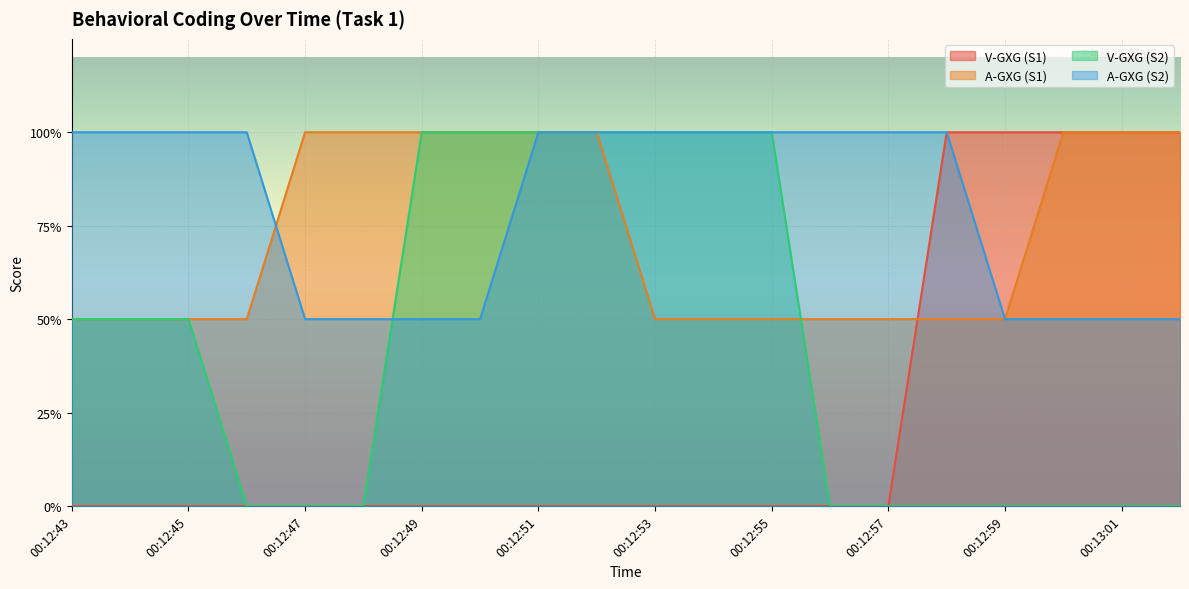

True or false: V-GXG (S2) and V-GXG (S1) cross at least once.

False